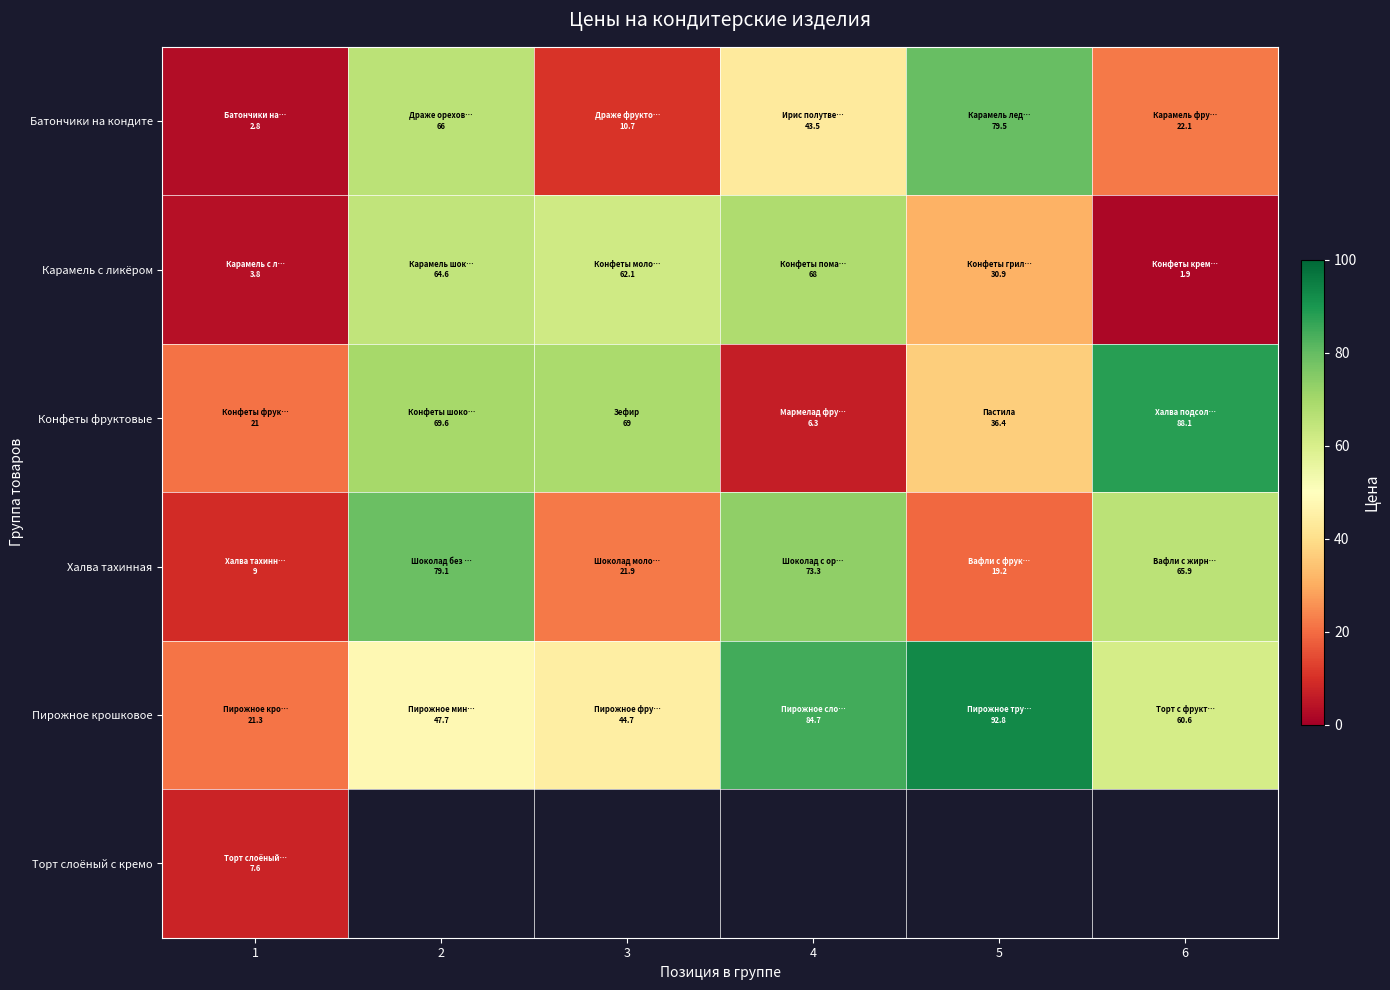

Is the value of Карамель с ликёром at 4 greater than the value of Халва тахинная at 2?

No